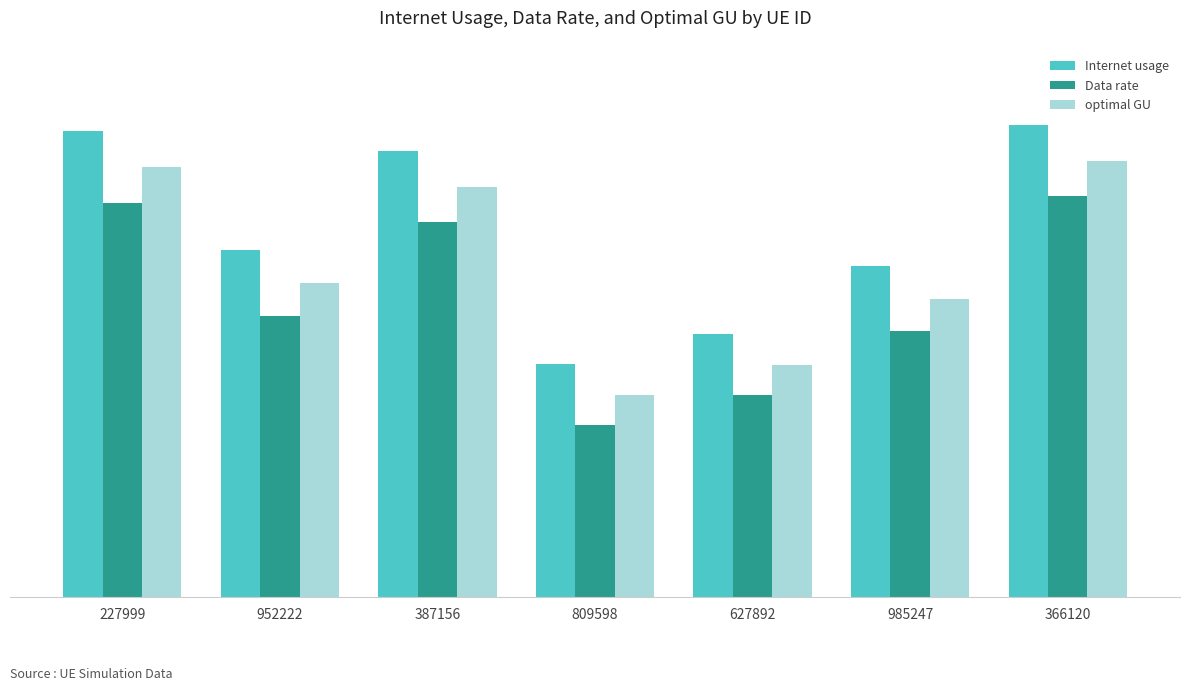

What are all the series names shown in the legend?

Internet usage, Data rate, optimal GU